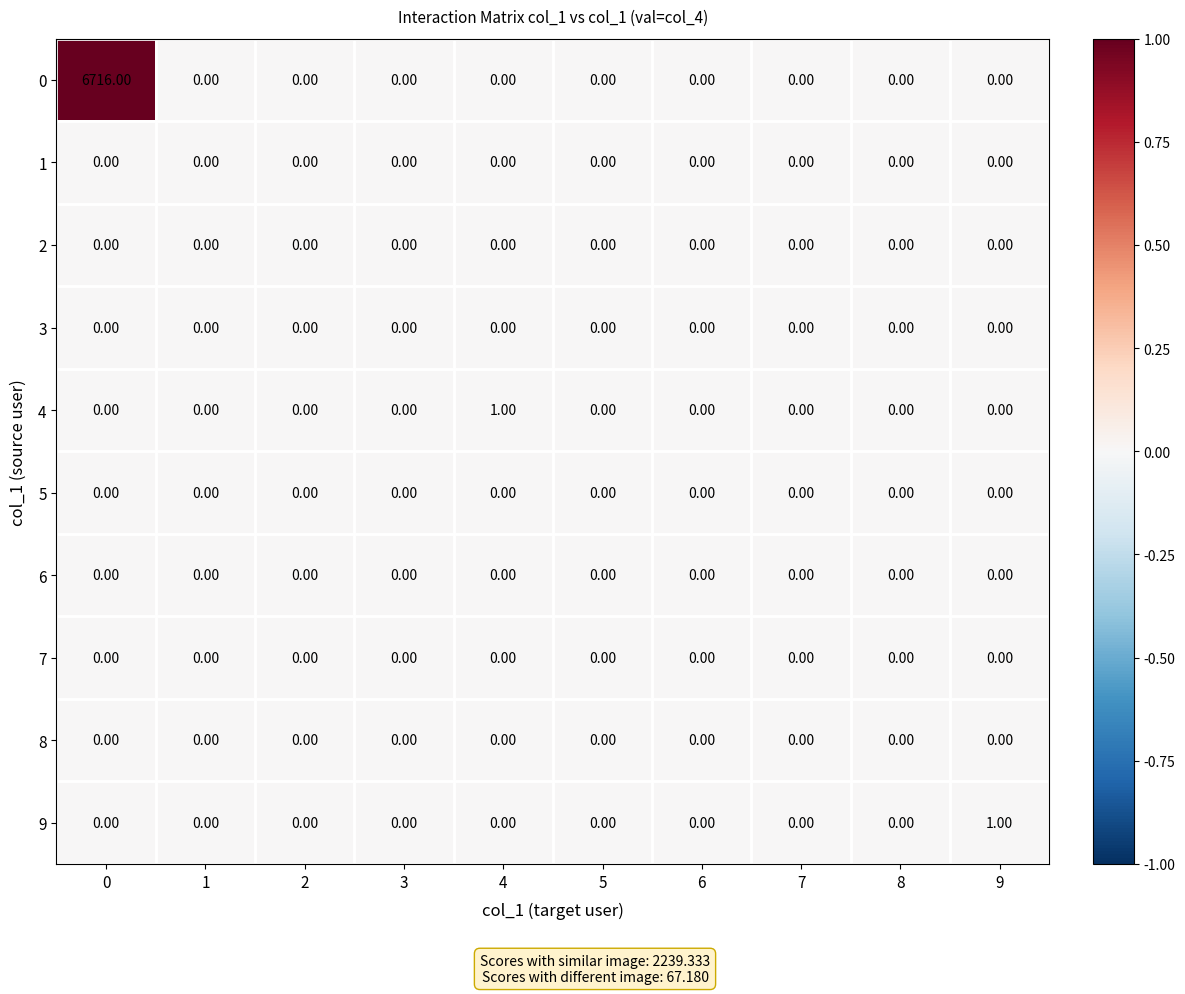

How many series are shown in this chart?

10